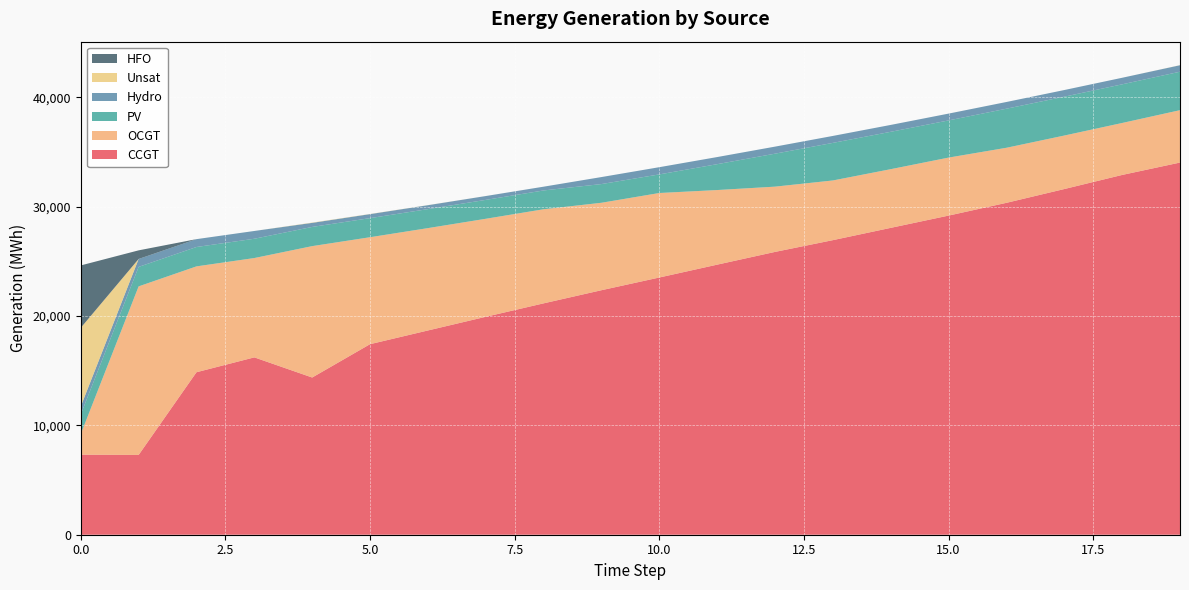

Reading left to right, extract all data points from this chart.

CCGT: 0=7323	1=7299	2=14865	3=16225	4=14382	5=17432	6=18686	7=19937	8=21167	9=22369	10=23531	11=24707	12=25873	13=26949	14=28073	15=29195	16=30363	17=31624	18=32914	19=34047
OCGT: 0=1891	1=15420	2=9684	3=9087	4=12020	5=9784	6=9363	7=8966	8=8608	9=7999	10=7730	11=6825	12=5970	13=5460	14=5368	15=5306	16=5036	17=4894	18=4753	19=4792
PV: 0=1791	1=1782	2=1773	3=1764	4=1756	5=1747	6=1738	7=1729	8=1720	9=1711	10=1702	11=2366	12=3016	13=3437	14=3419	15=3401	16=3574	17=3555	18=3536	19=3518
Hydro: 0=734	1=726	2=719	3=712	4=372	5=367	6=359	7=351	8=345	9=641	10=660	11=652	12=645	13=637	14=630	15=623	16=615	17=608	18=600	19=593
Unsat: 0=7192	1=0	2=0	3=0	4=26	5=14	6=7	7=2	8=0	9=0	10=0	11=0	12=0	13=0	14=0	15=0	16=0	17=0	18=0	19=8
HFO: 0=5705	1=788	2=0	3=0	4=0	5=0	6=0	7=0	8=0	9=0	10=0	11=0	12=0	13=0	14=0	15=0	16=0	17=0	18=0	19=0